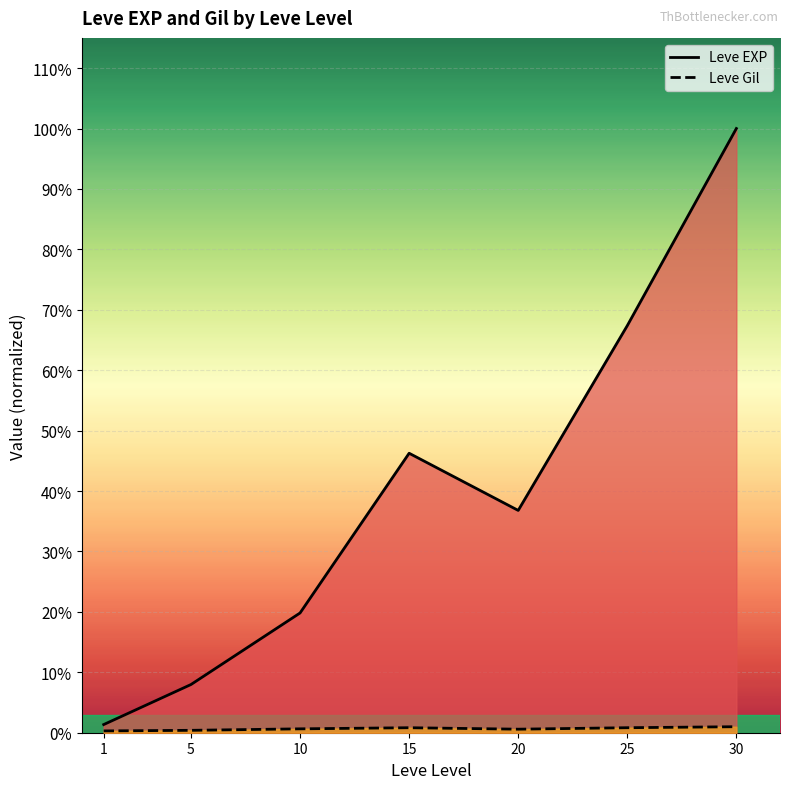

Between 5 and 10, which is larger?

10